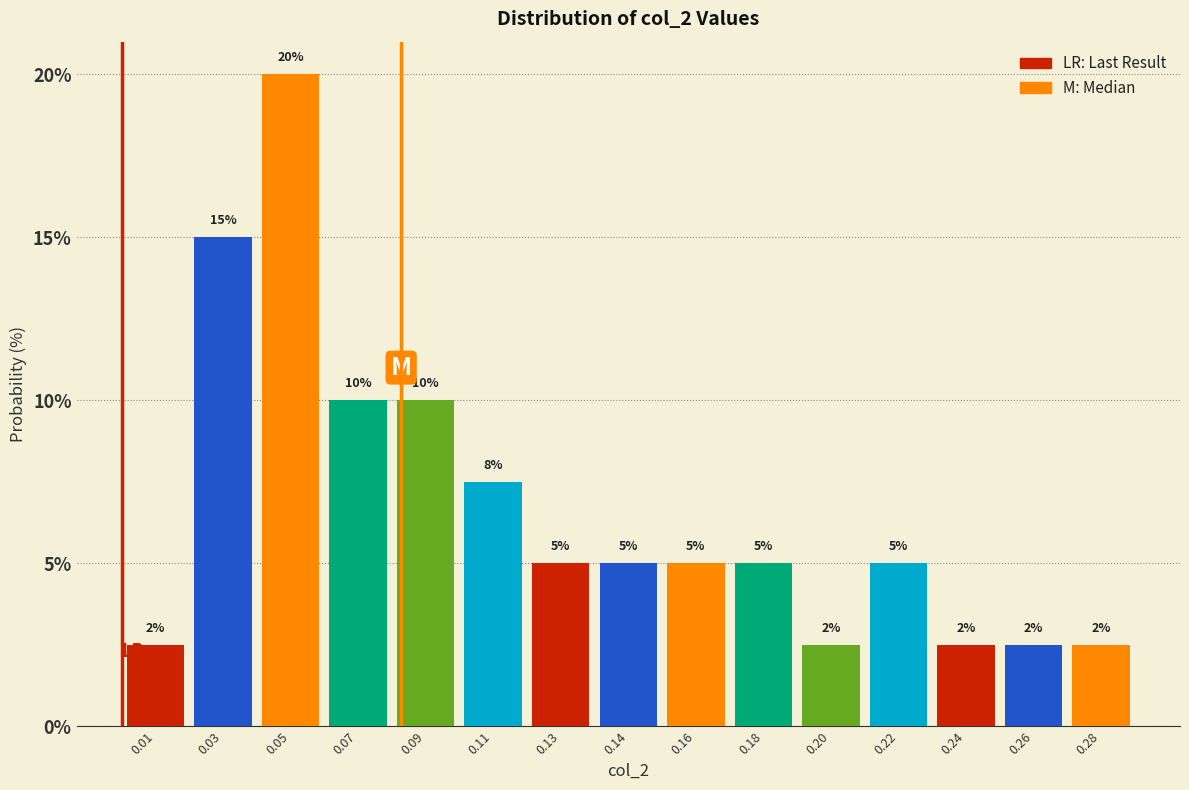

What is the ratio of the value at 0.22 to the value at 0.16?

1.0